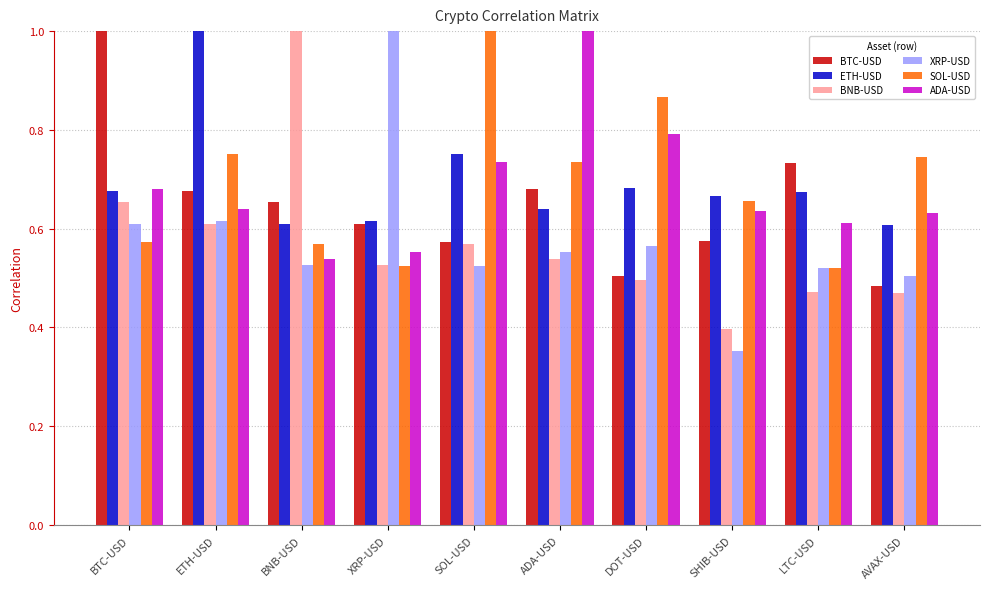

Is the value of BNB-USD at ETH-USD greater than the value of SOL-USD at LTC-USD?

Yes